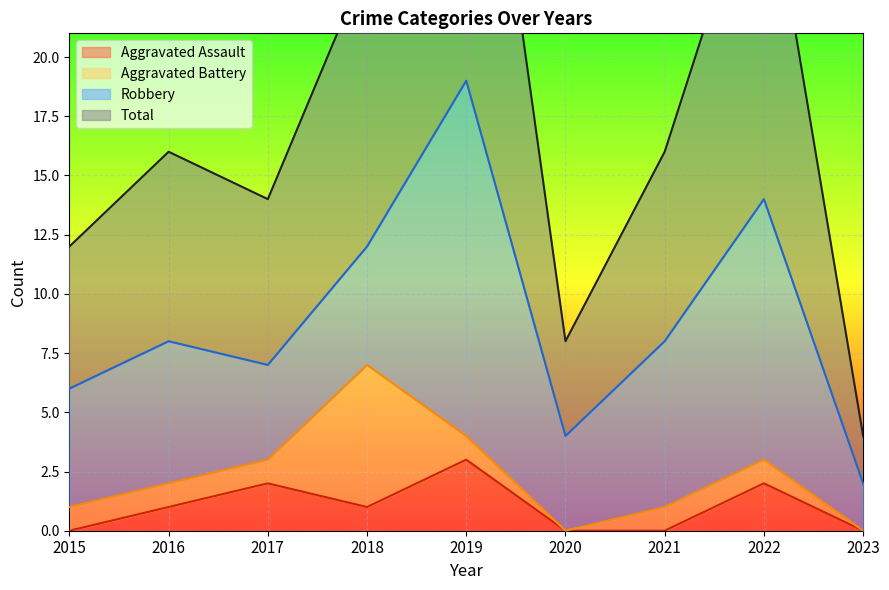

What is the minimum value for Total?

4